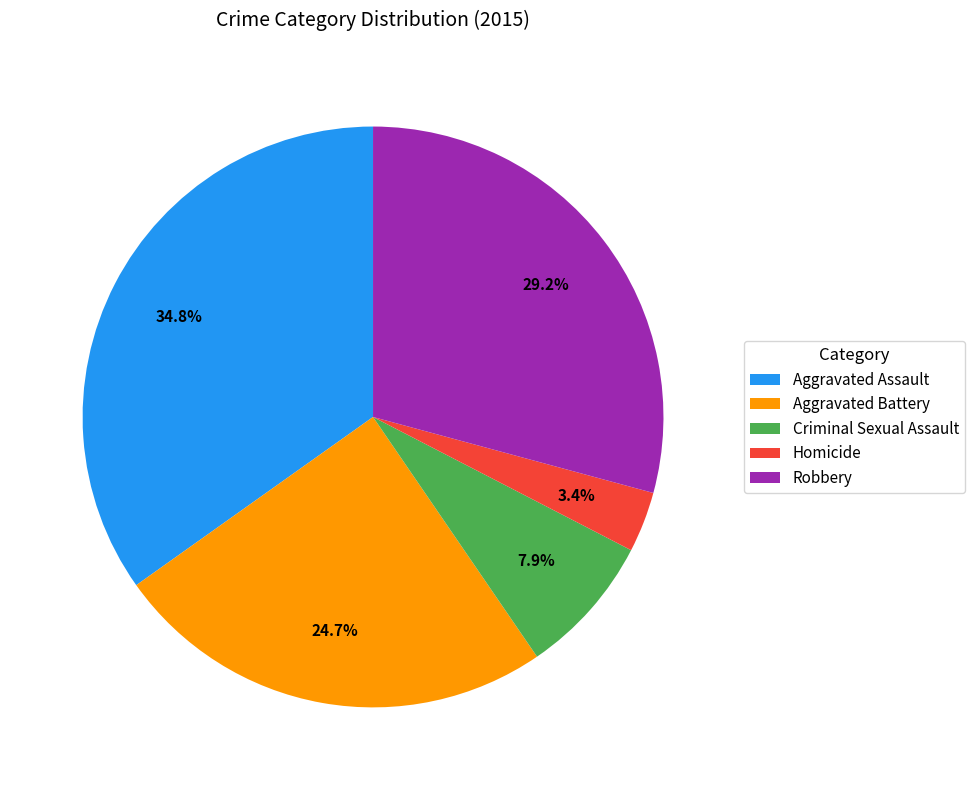

Approximately how many times larger is the value at Aggravated Assault compared to Robbery?

1.2